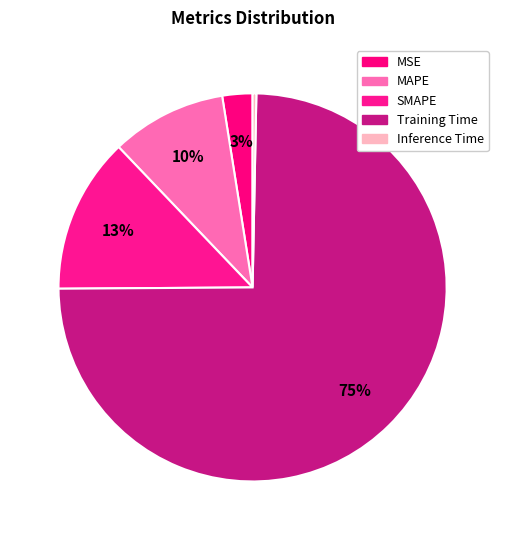

To the nearest percent, what portion does MAPE represent?

10%